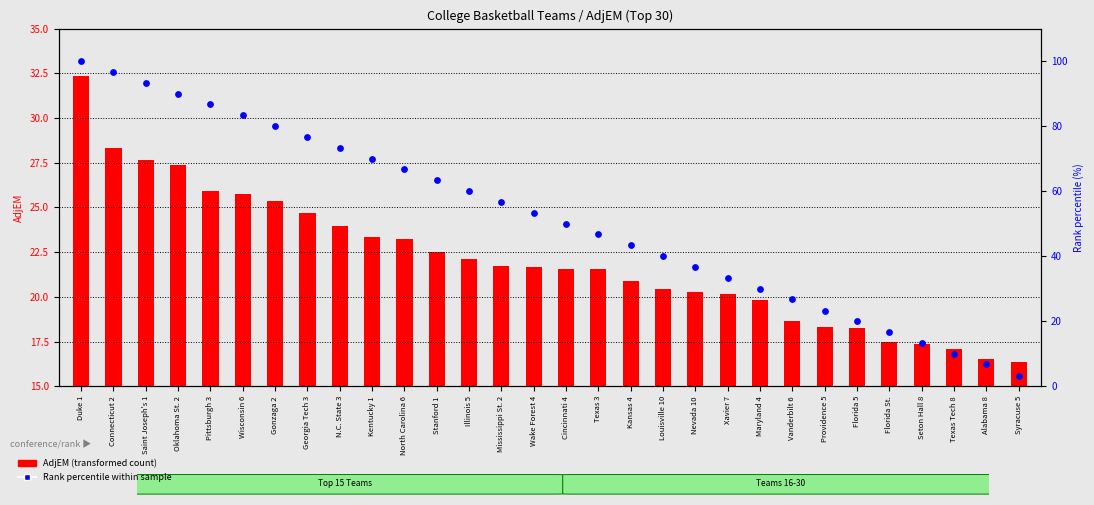

Which series reaches the minimum Y coordinate?

Rank percentile